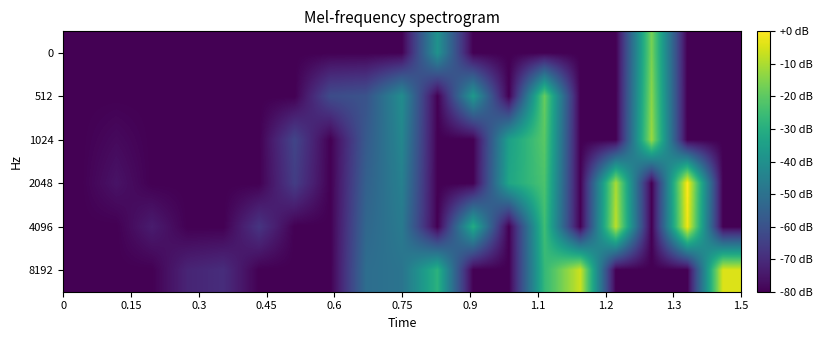

Rank the series by their maximum value, from highest to lowest.

2048, 4096, 8192, 1024, 512, 0